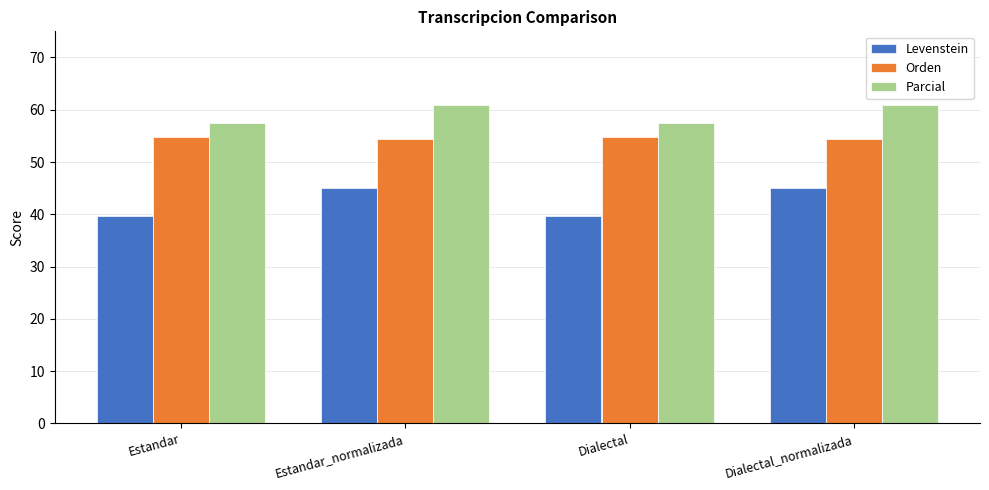

At which label does Levenstein first exceed 45?

Estandar_normalizada